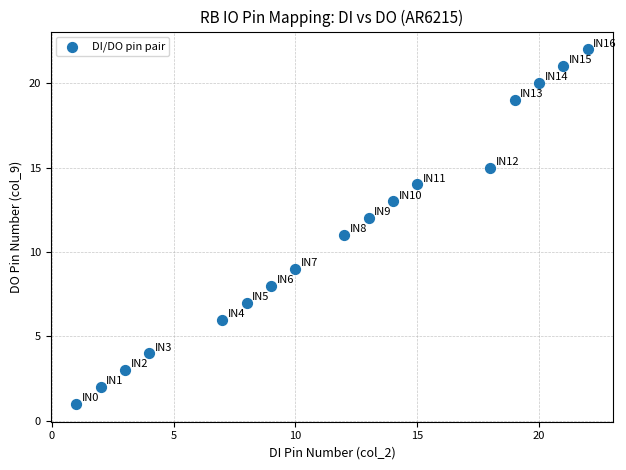

What is the range of X values (max minus min)?

21